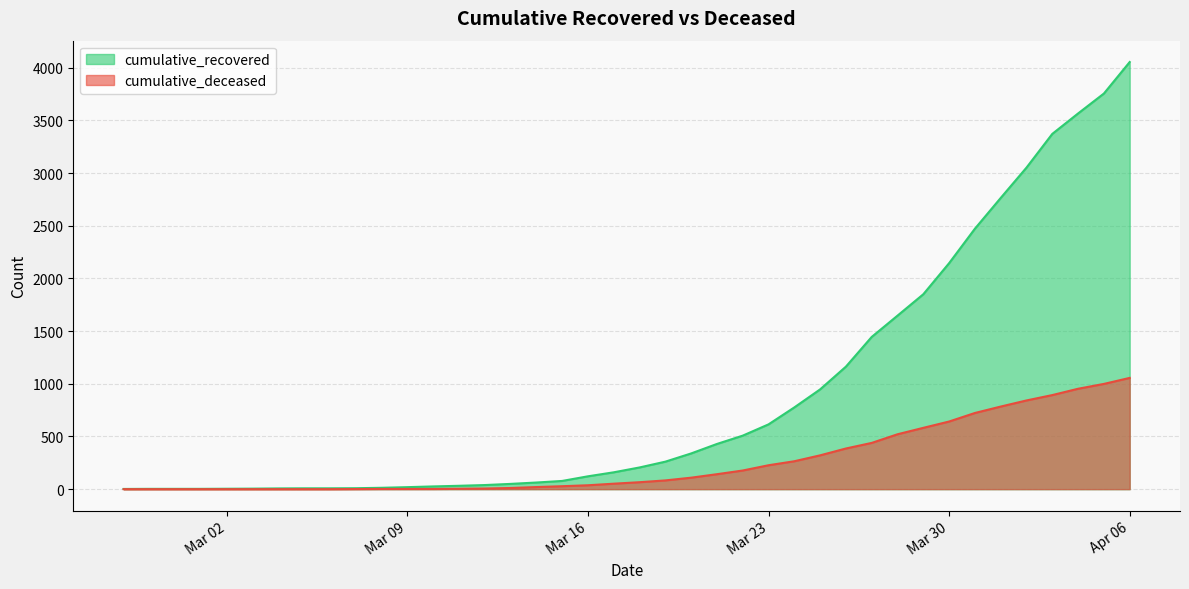

True or false: cumulative_deceased and cumulative_recovered cross at least once.

False